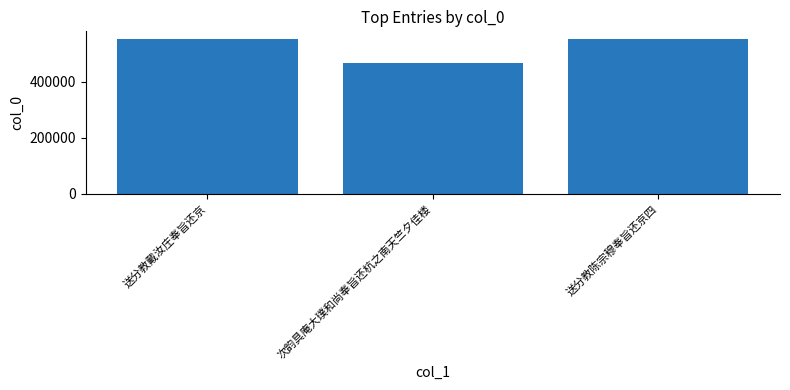

What is the change in value from 送分教戴汝庄奉旨还京 to 次韵具庵大璞和尚奉旨还杭之南天竺夕佳楼?

-84494